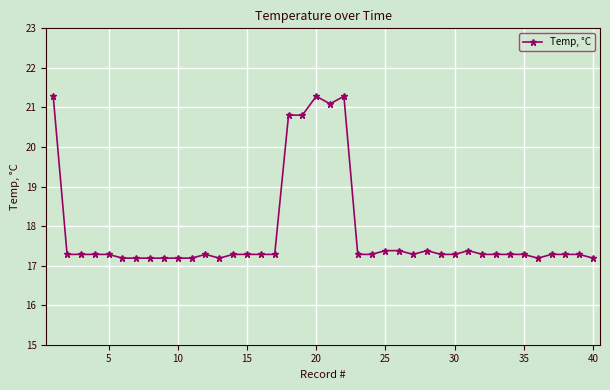

How many lines are shown in the chart?

1